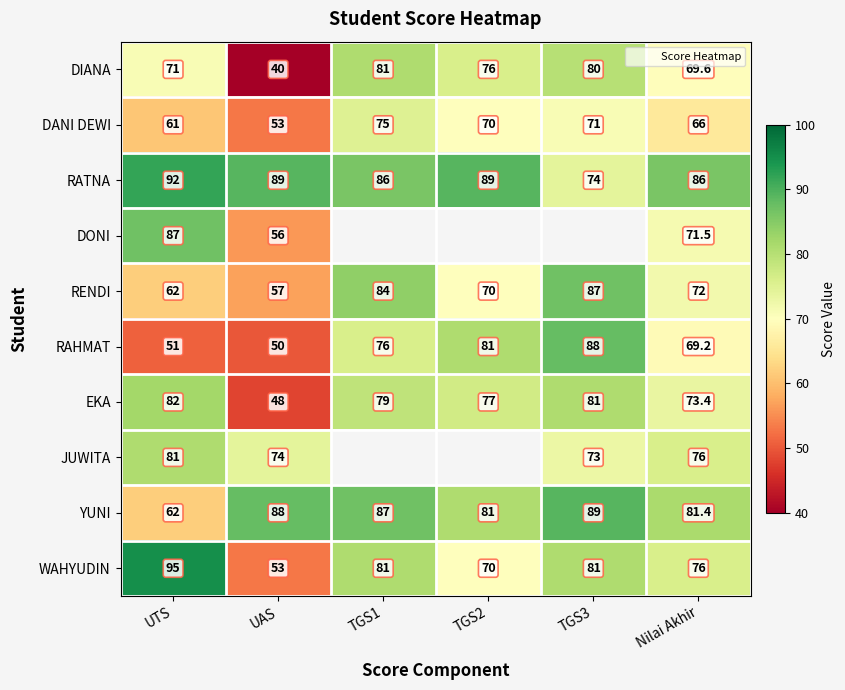

List the labels in order of RAHMAT value, largest first.

TGS3, TGS2, TGS1, Nilai Akhir, UTS, UAS